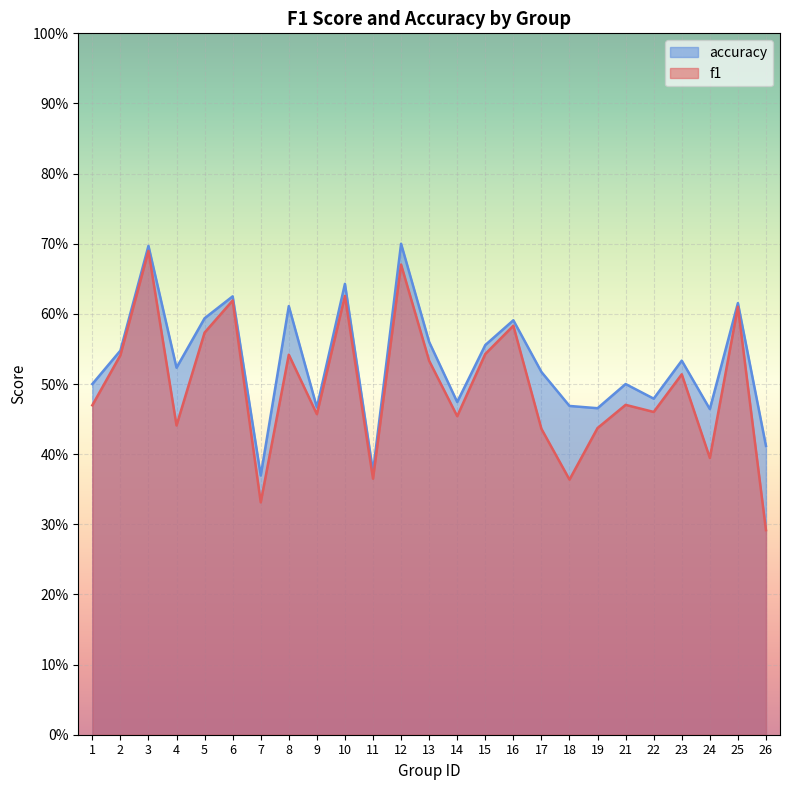

Reading left to right, list all the values displayed in this chart.

f1: 1=0.5	2=0.5	3=0.7	4=0.4	5=0.6	6=0.6	7=0.3	8=0.5	9=0.5	10=0.6	11=0.4	12=0.7	13=0.5	14=0.5	15=0.5	16=0.6	17=0.4	18=0.4	19=0.4	21=0.5	22=0.5	23=0.5	24=0.4	25=0.6	26=0.3
accuracy: 1=0.5	2=0.5	3=0.7	4=0.5	5=0.6	6=0.6	7=0.4	8=0.6	9=0.5	10=0.6	11=0.4	12=0.7	13=0.6	14=0.5	15=0.6	16=0.6	17=0.5	18=0.5	19=0.5	21=0.5	22=0.5	23=0.5	24=0.5	25=0.6	26=0.4